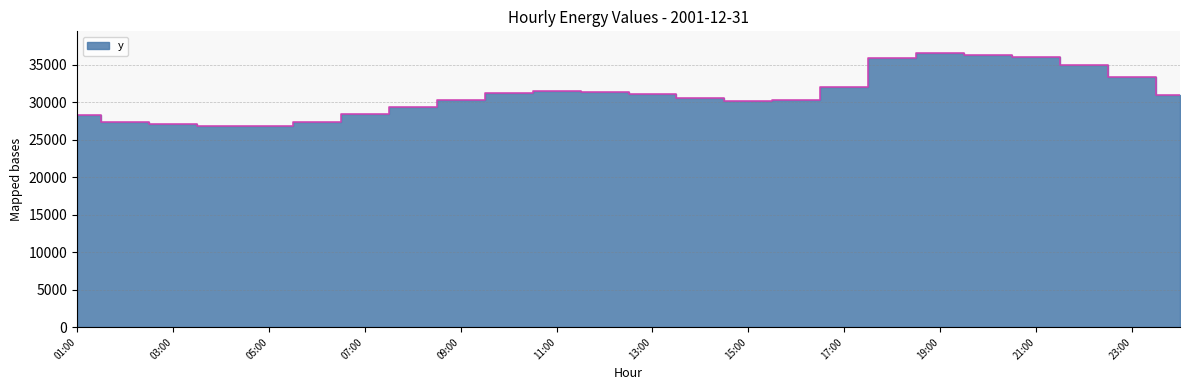

How many lines are shown in the chart?

1